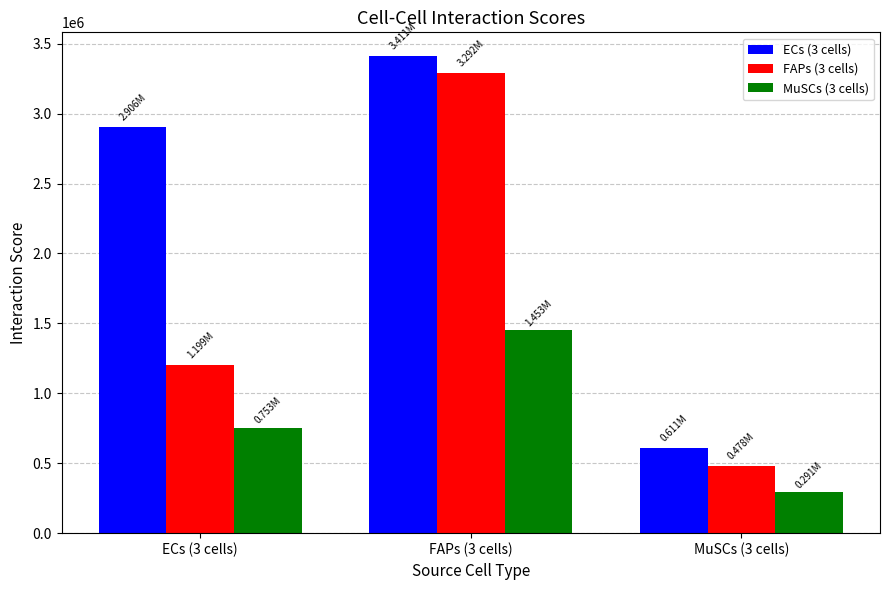

What is the label of the 2nd bar from the left?

FAPs (3 cells)